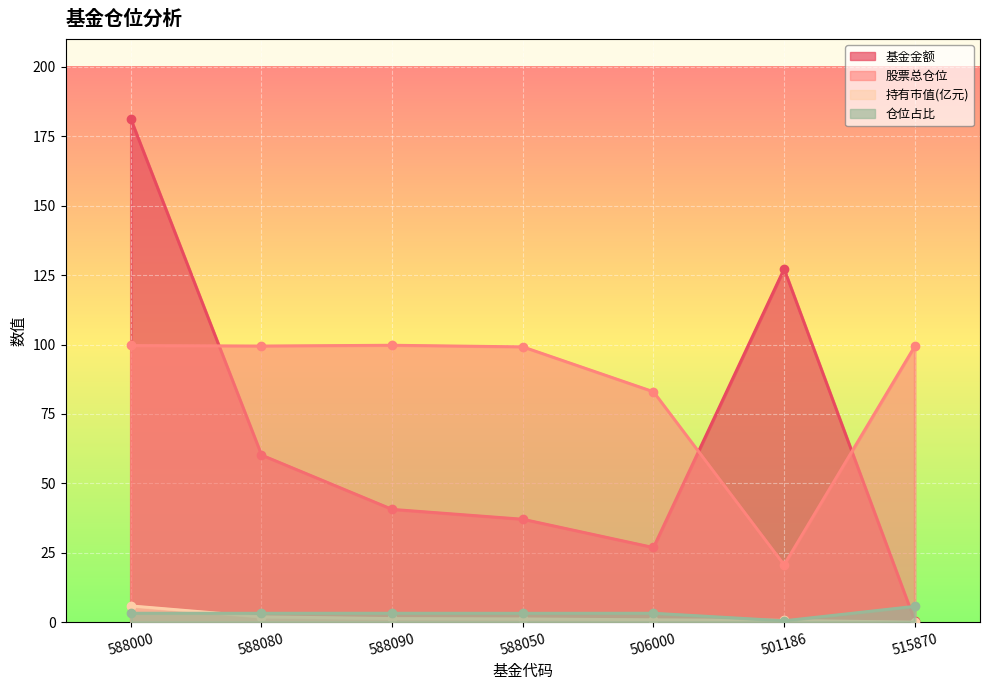

The value of 股票总仓位 at 588090 is 99.8. True or false?

True